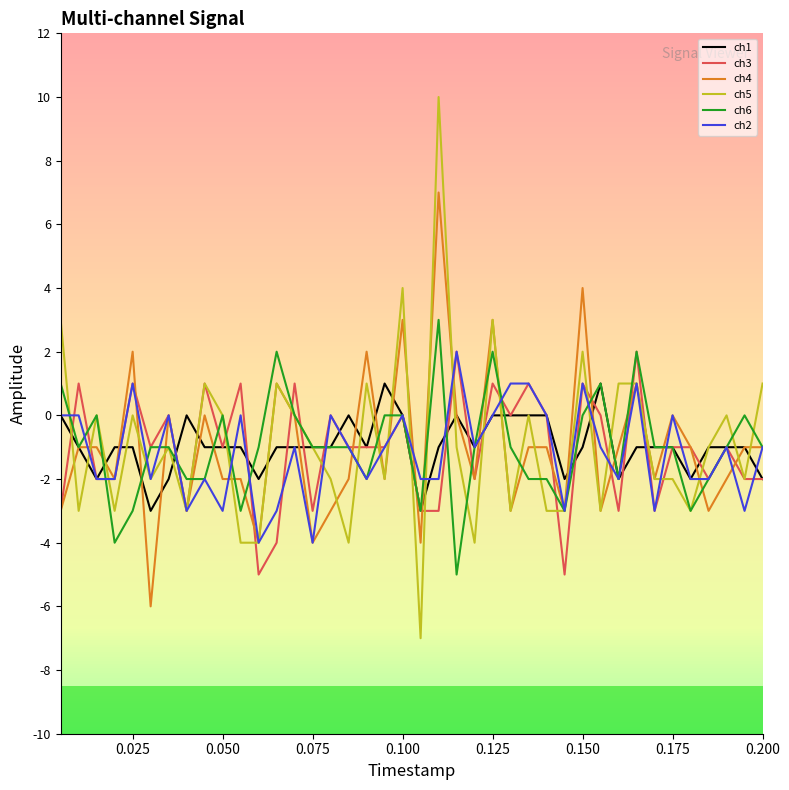

What is the minimum value for ch2?

-4